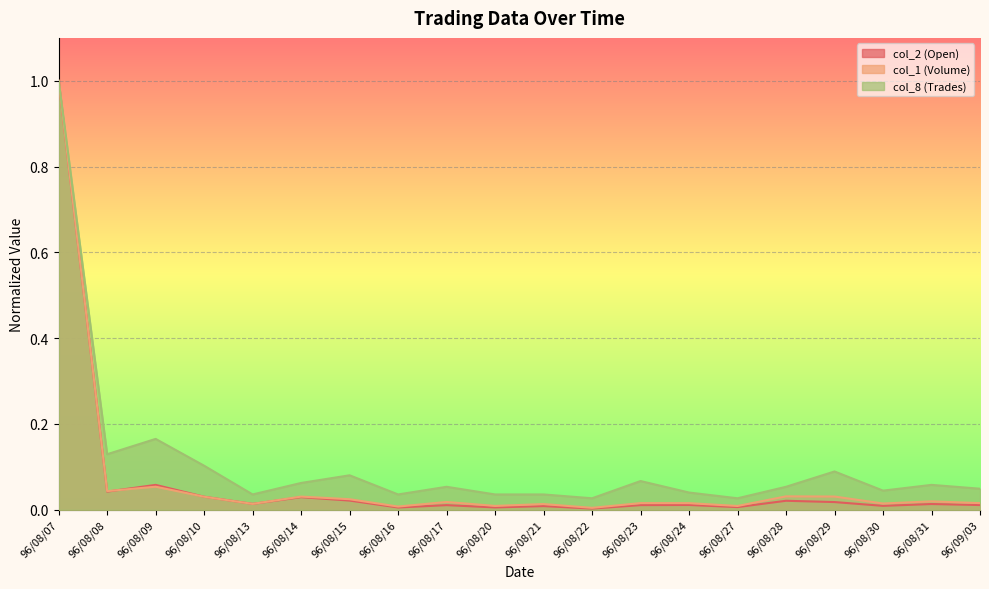

What is the maximum value shown in the chart?

1.0